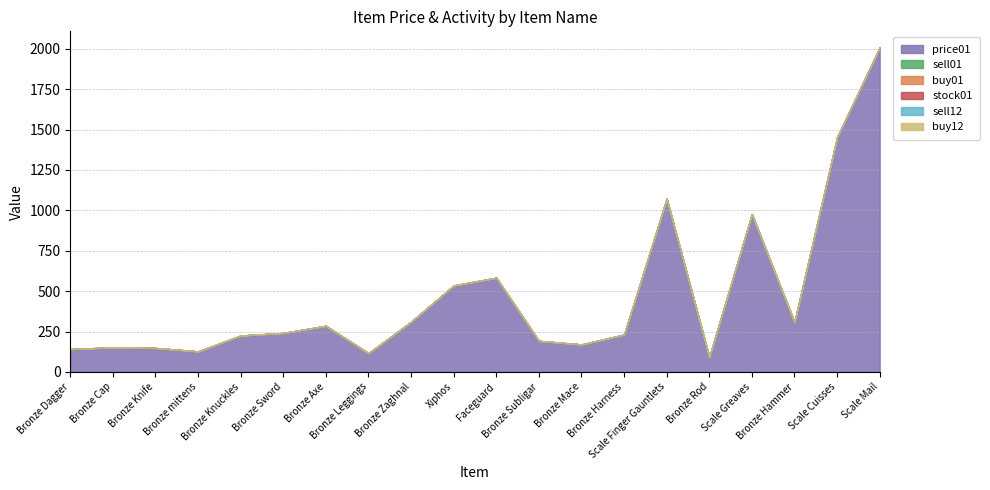

Reading left to right, extract all data points from this chart.

price01: 140	151	147	126	224	240	284	115	309	534	582	191	169	230	1071	90	976	306	1451	2007
sell01: 0	0	0	0	0	0	0	0	0	0	0	0	0	0	0	0	0	0	0	0
buy01: 1	1	1	1	1	1	1	1	1	1	1	1	1	1	1	1	1	1	1	1
stock01: 0	0	0	0	0	0	0	0	0	0	0	0	0	0	0	0	0	0	0	0
sell12: 0	0	0	0	0	0	0	0	0	0	0	0	0	0	0	0	0	0	0	0
buy12: 0	0	0	0	0	0	0	0	0	0	0	0	0	0	0	0	0	0	0	0